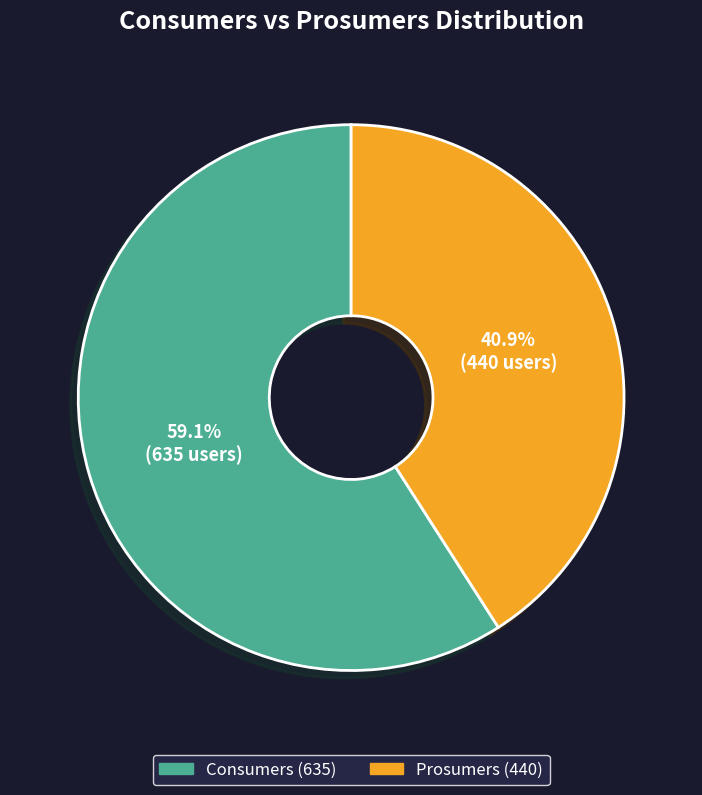

How many slices are in this pie chart?

2